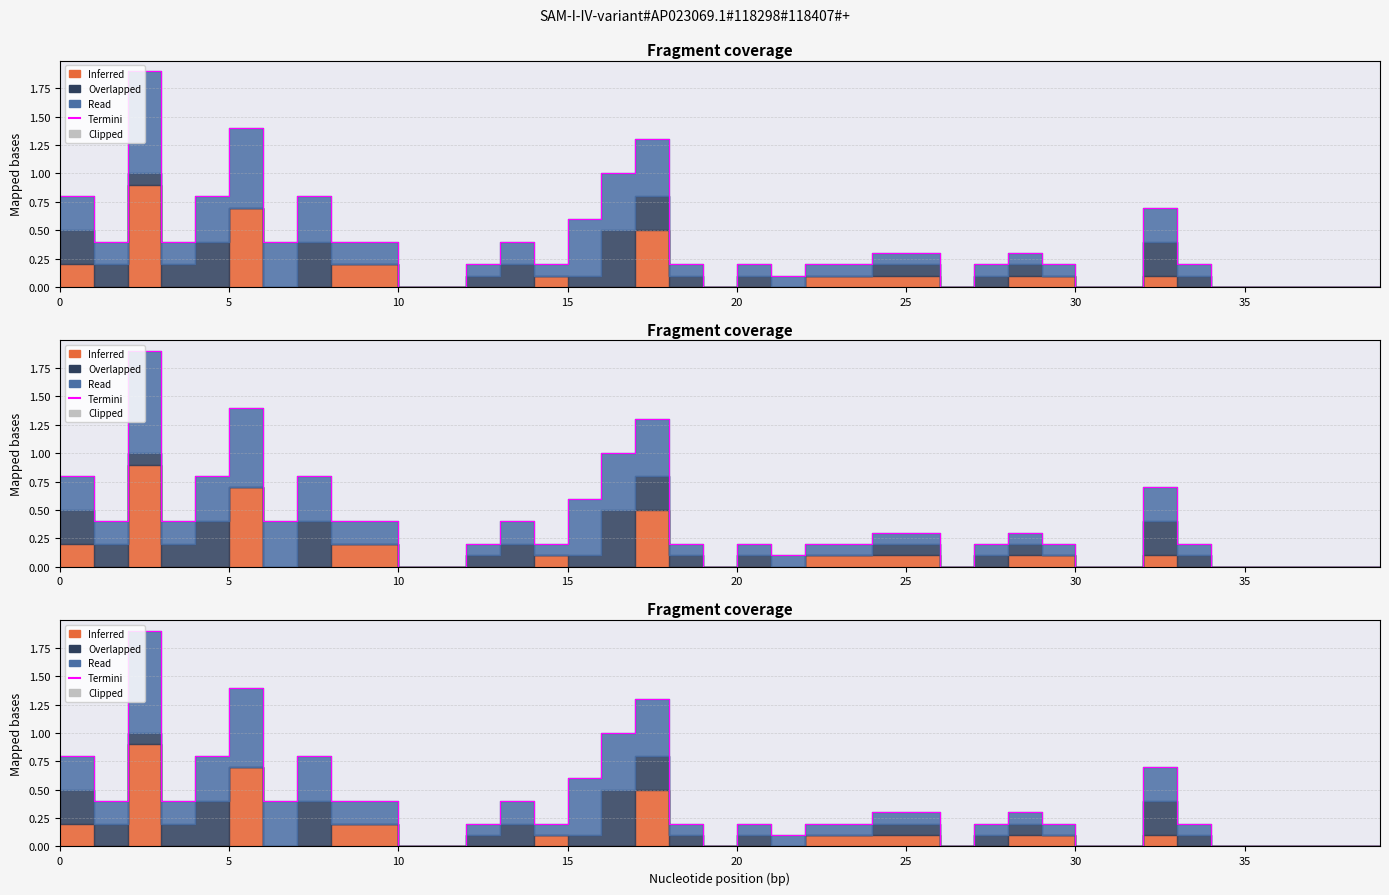

The value at 20 is 0.0. True or false?

False